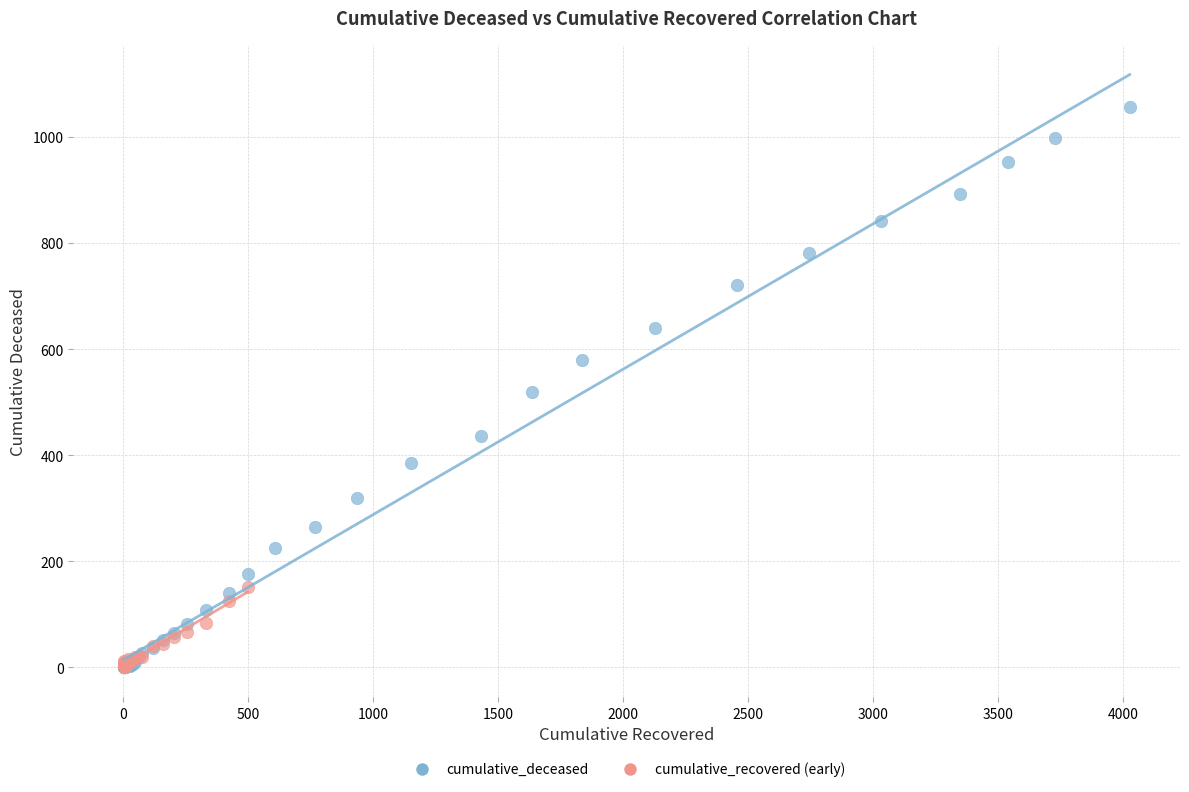

Which series reaches the maximum Y coordinate?

cumulative_deceased